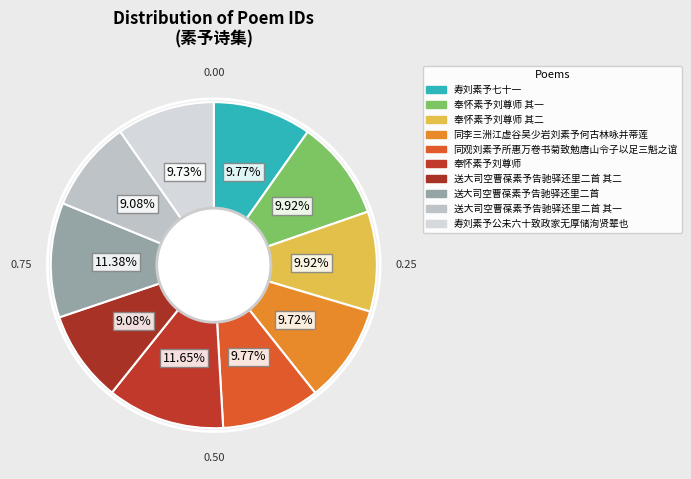

How many segments does this pie chart have?

10